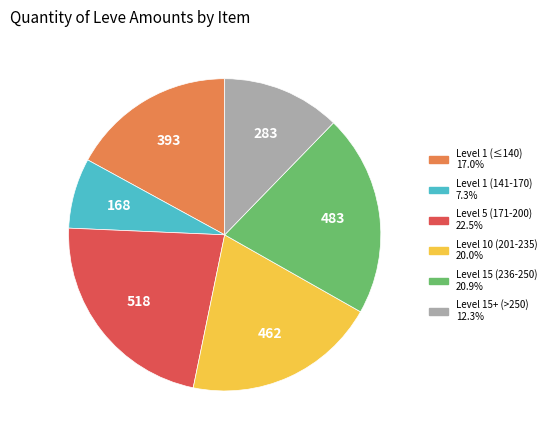

Is there a majority slice in this chart?

No